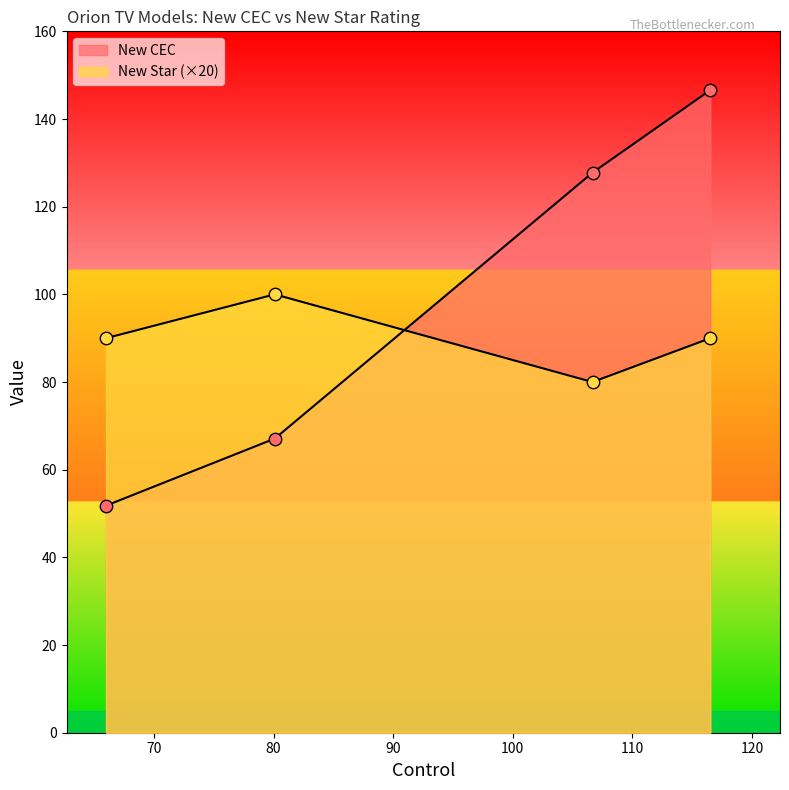

What is the total value across all series at 106.671?

207.8